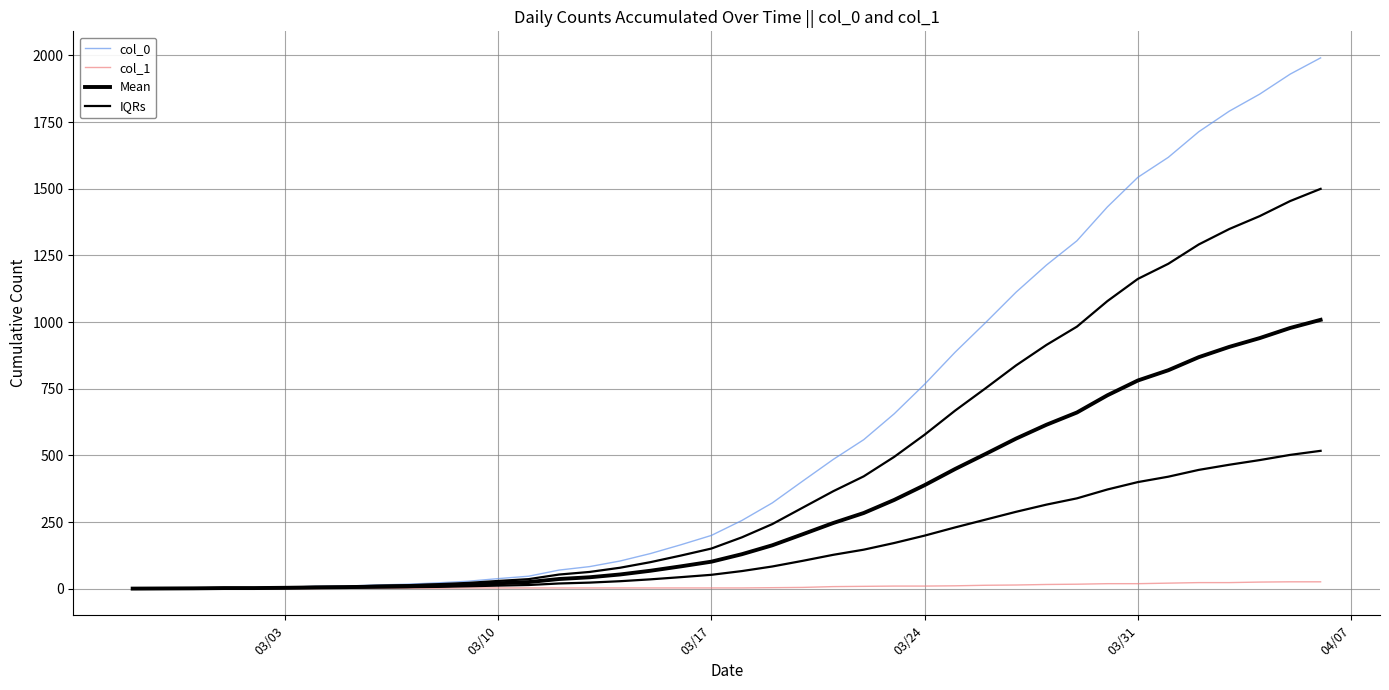

Reading left to right, list all the values displayed in this chart.

col_0: 1.0	1.0	2.0	4.0	4.0	6.0	9.0	10.0	14.0	17.0	22.0	28.0	38.0	47.0	70.0	83.0	104.0	132.0	165.0	200.0	256.0	322.0	404.0	485.0	559.0	656.0	767.0	887.0	998.0	1112.0	1214.0	1305.0	1432.0	1543.0	1618.0	1714.0	1791.0	1855.0	1930.0	1991.0
col_1: 0.0	1.0	1.0	1.0	1.0	1.0	1.0	2.0	2.0	2.0	2.0	3.0	3.0	3.0	3.0	3.0	3.0	3.0	3.0	3.0	3.0	4.0	5.0	8.0	9.0	10.0	10.0	11.0	13.0	14.0	16.0	17.0	19.0	19.0	21.0	23.0	23.0	25.0	26.0	26.0
Mean: 0.5	1.0	1.5	2.5	2.5	3.5	5.0	6.0	8.0	9.5	12.0	15.5	20.5	25.0	36.5	43.0	53.5	67.5	84.0	101.5	129.5	163.0	204.5	246.5	284.0	333.0	388.5	449.0	505.5	563.0	615.0	661.0	725.5	781.0	819.5	868.5	907.0	940.0	978.0	1008.5
IQRs: 0.8	1.0	1.8	3.2	3.2	4.8	7.0	8.0	11.0	13.2	17.0	21.8	29.2	36.0	53.2	63.0	78.8	99.8	124.5	150.8	192.8	242.5	304.2	365.8	421.5	494.5	577.8	668.0	751.8	837.5	914.5	983.0	1078.8	1162.0	1218.8	1291.2	1349.0	1397.5	1454.0	1499.8